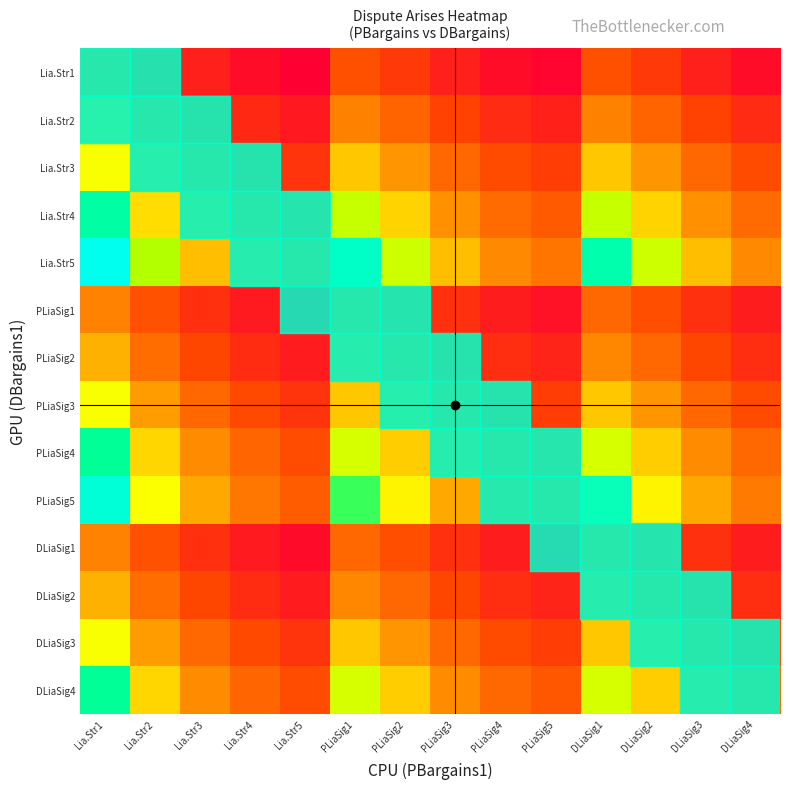

What is the spread (max minus min) of values at PLiaSig5?

0.3